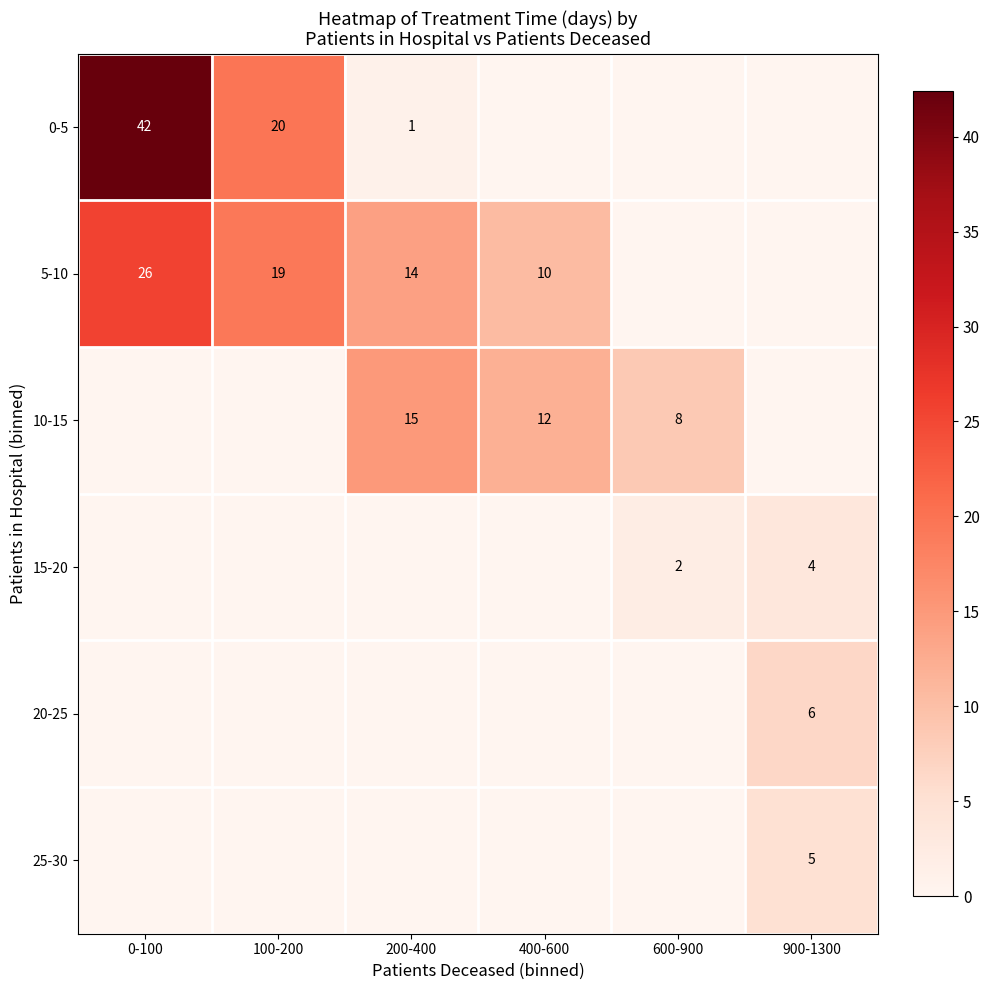

The 5-10 series shows 16 at 400-600. True or false?

False